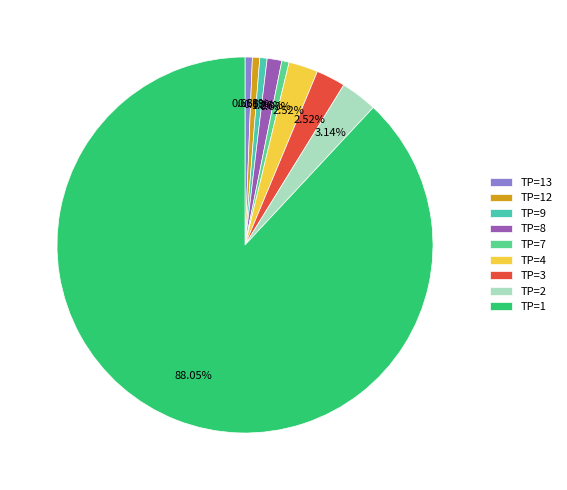

How much of the chart is everything except TP=2?

96.9%